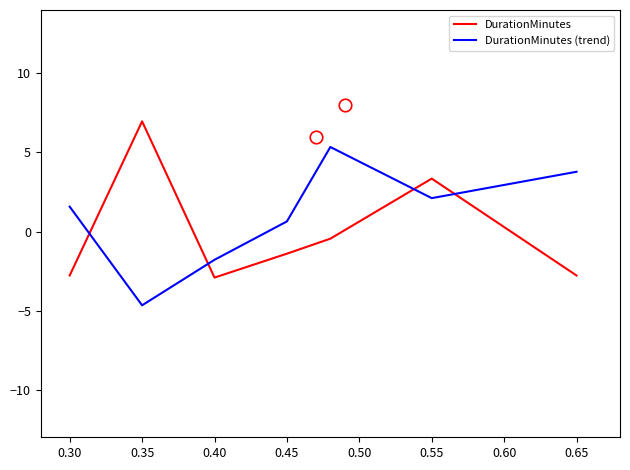

List the series in order of their peak value, highest first.

DurationMinutes, DurationMinutes (trend)